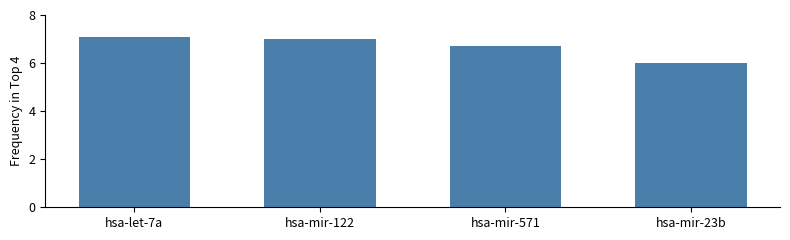

What is the difference between the maximum and minimum values?

1.1